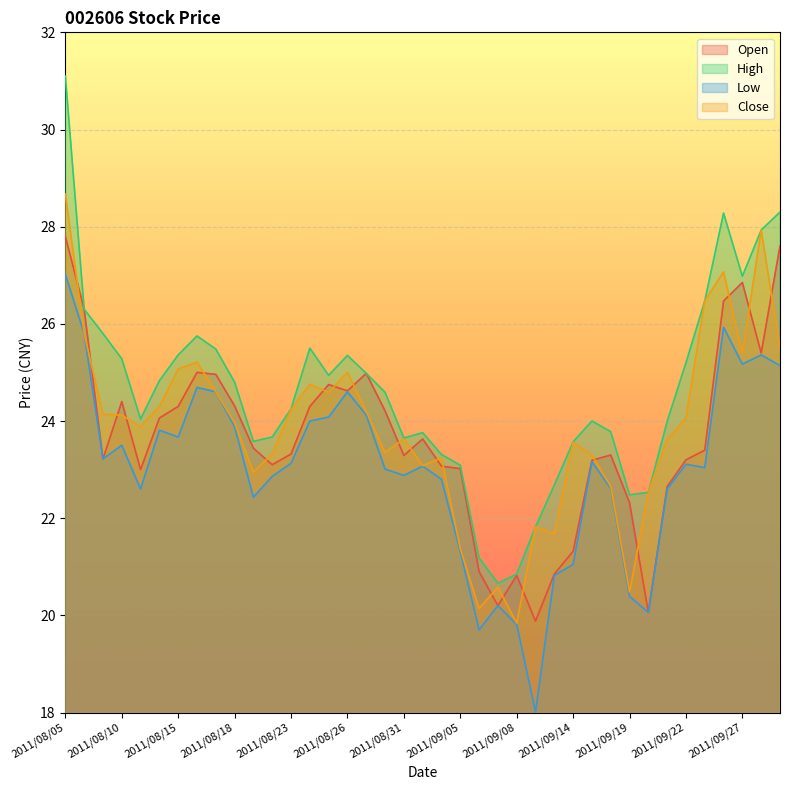

Which has a higher value, 2011/08/15 or 2011/09/01?

2011/08/15